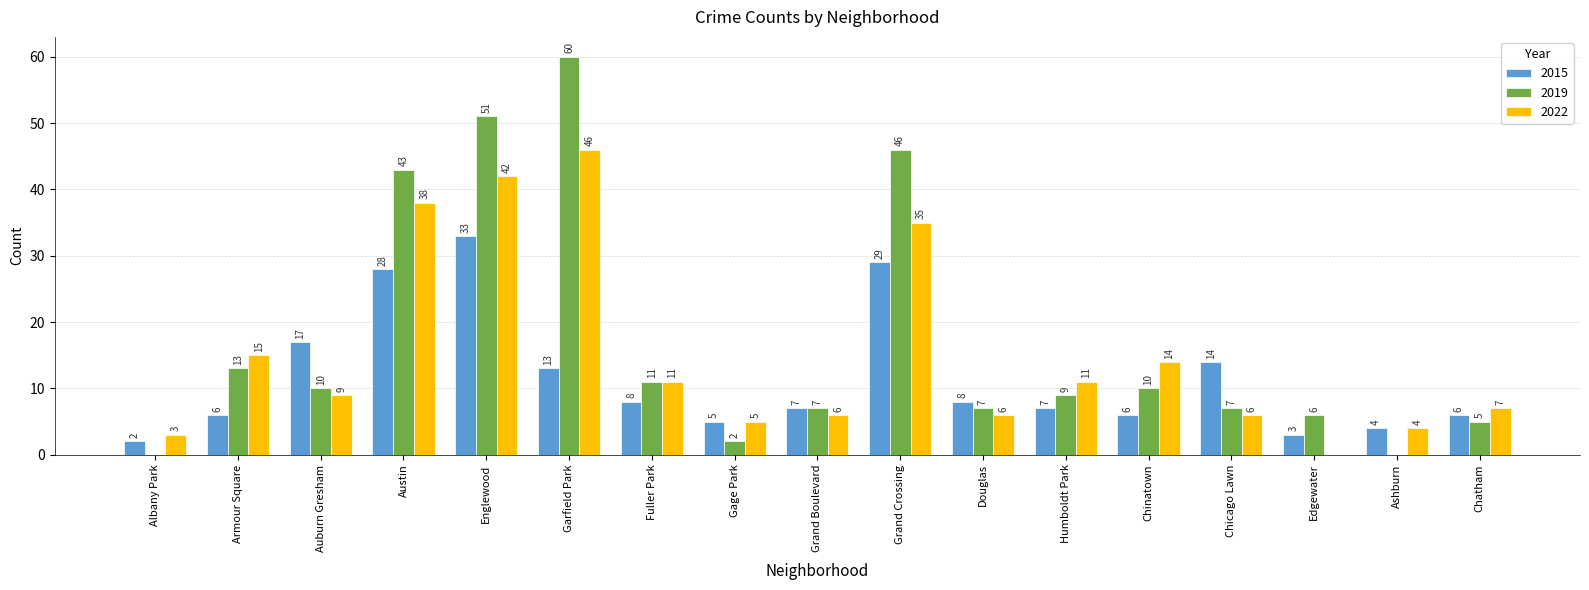

The 2019 series shows 7 at Grand Boulevard. True or false?

True